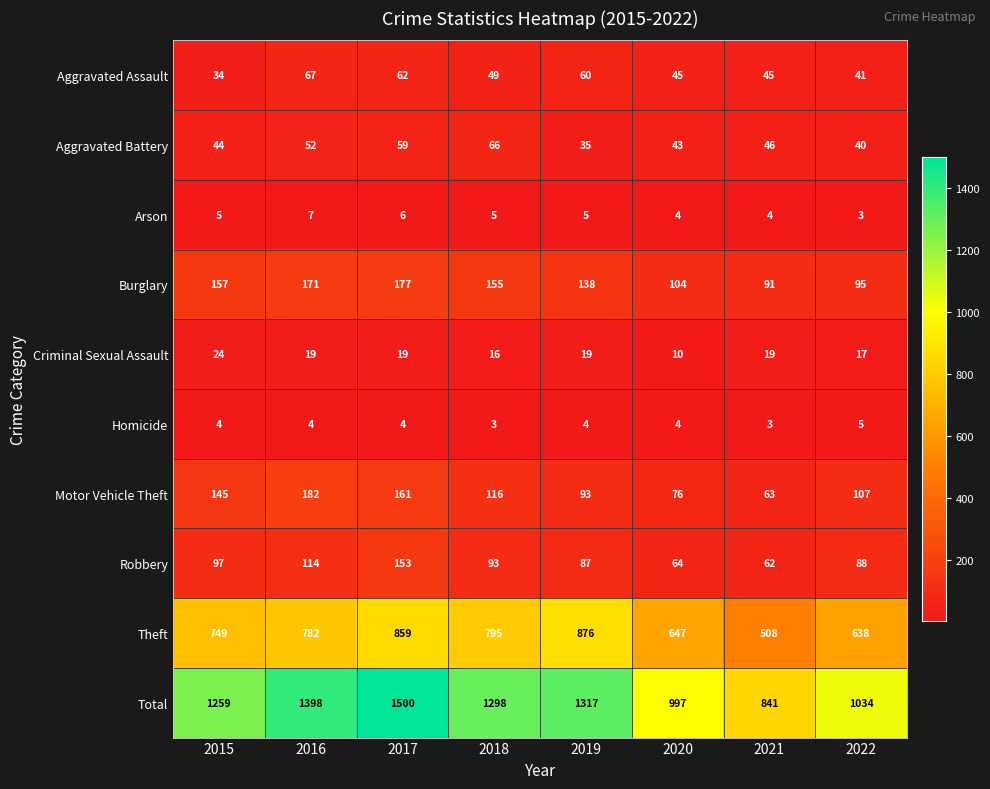

What is the approximate value of Aggravated Battery at 2015?

44